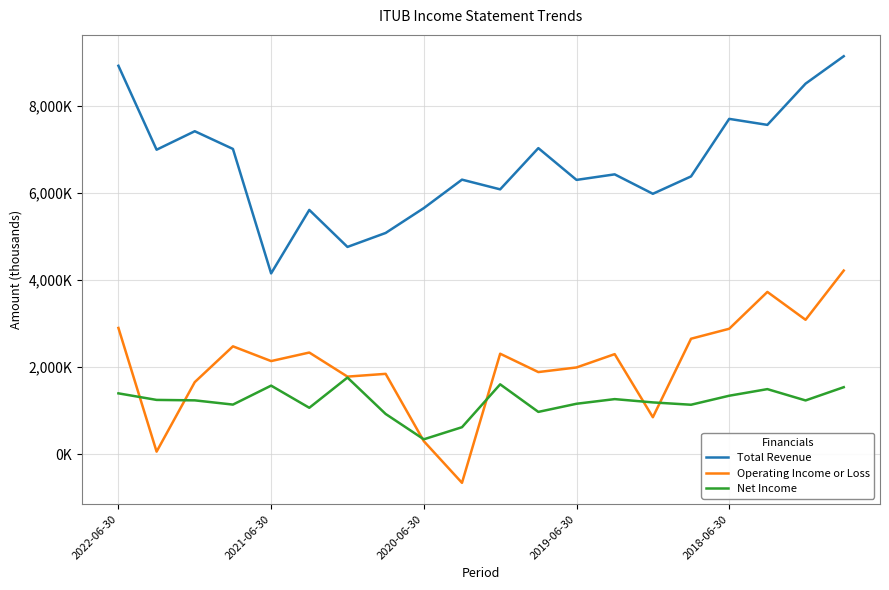

What is the difference between the maximum and second lowest values in the Net Income series?

1140300